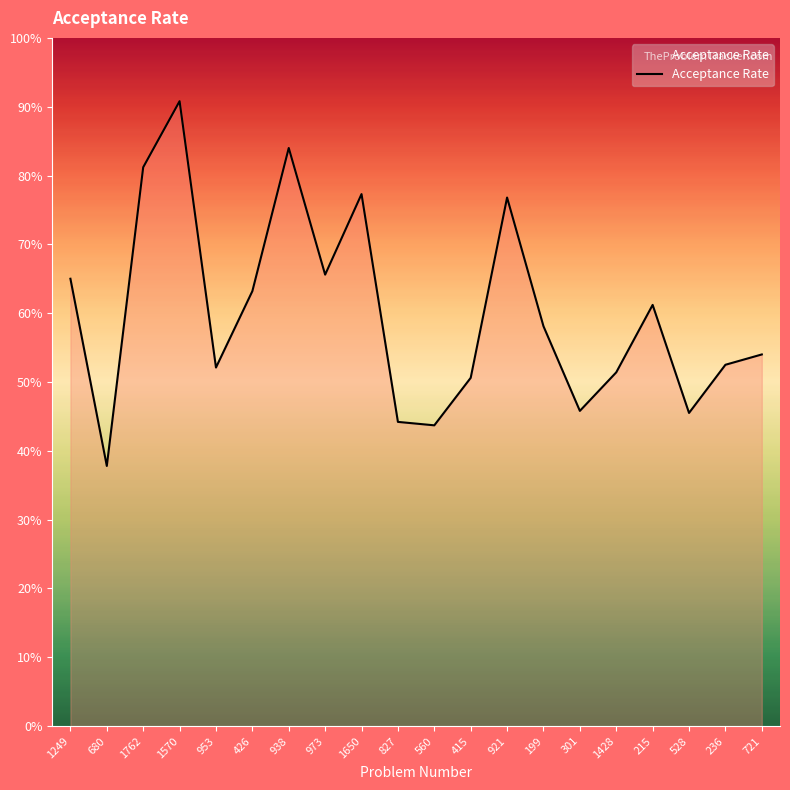

Does the chart display data point markers on the line(s)?

No